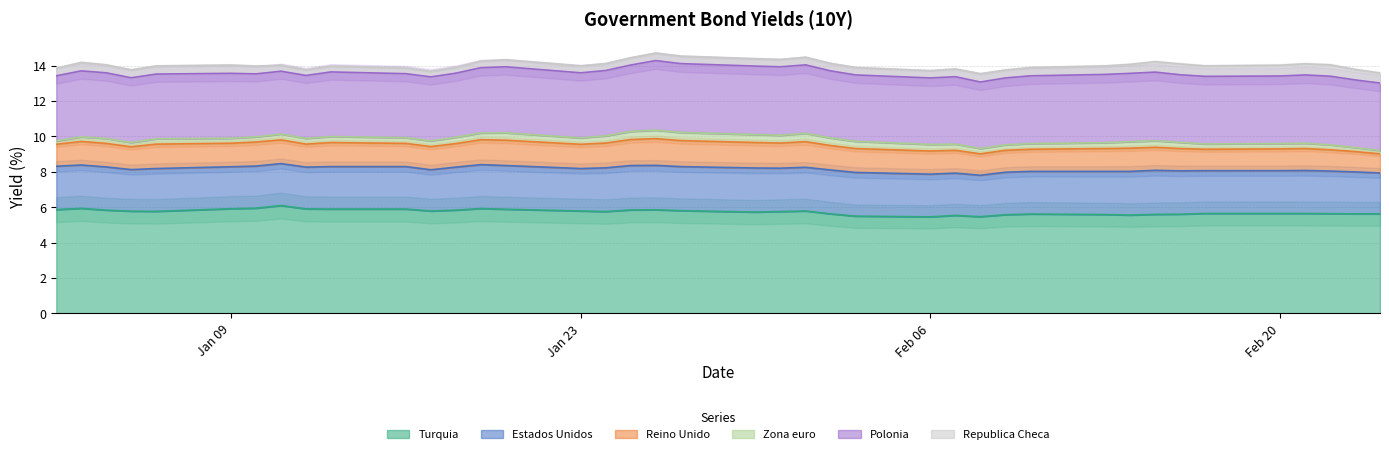

The Zona euro series shows 0.3 at 07-02-2017. True or false?

True